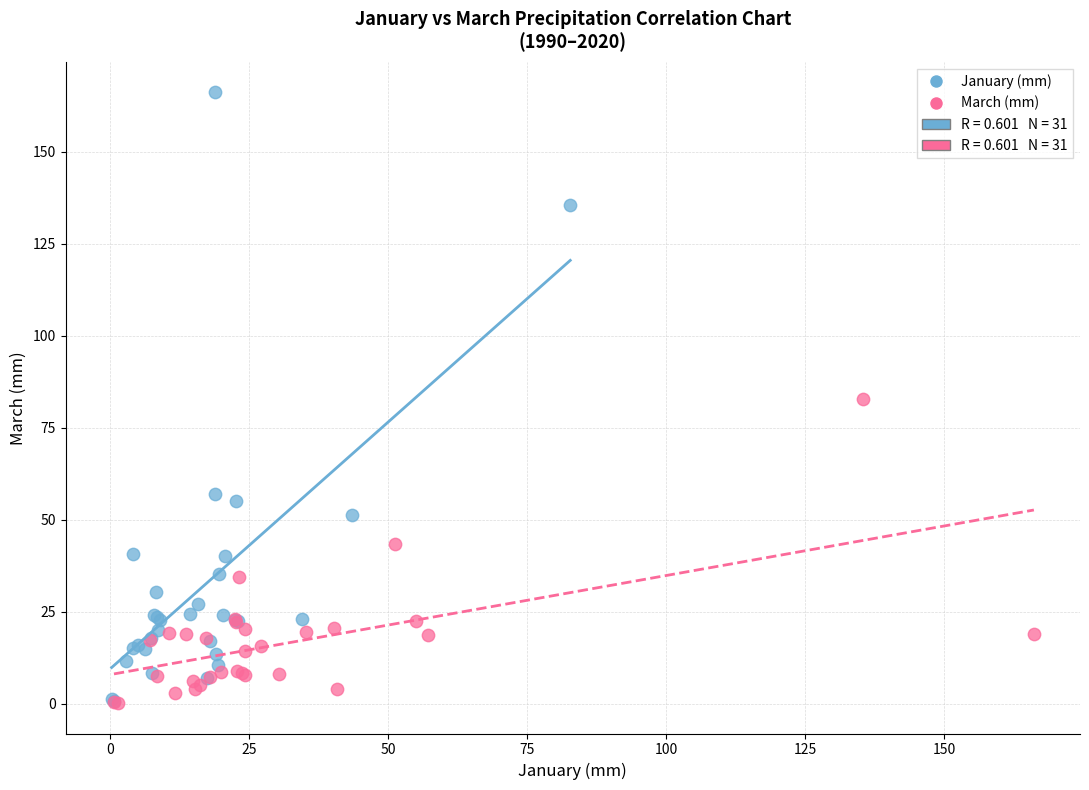

Which series has the widest spread of Y values?

January (mm)